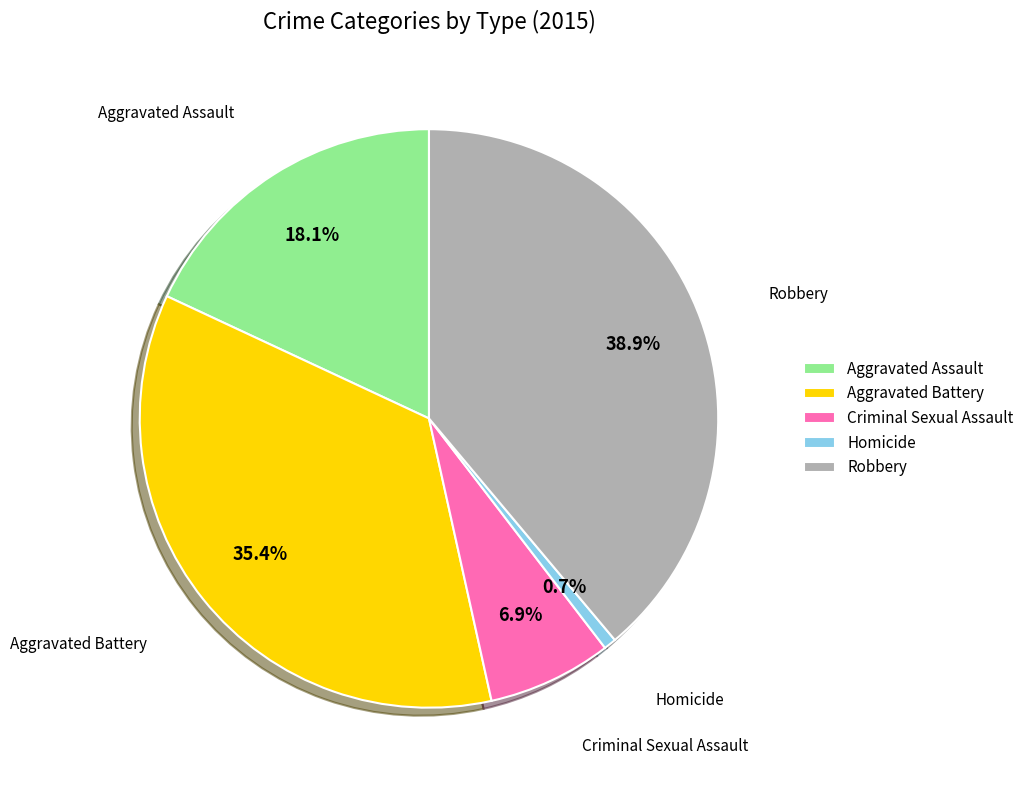

To the nearest percent, what portion does Aggravated Assault represent?

18%